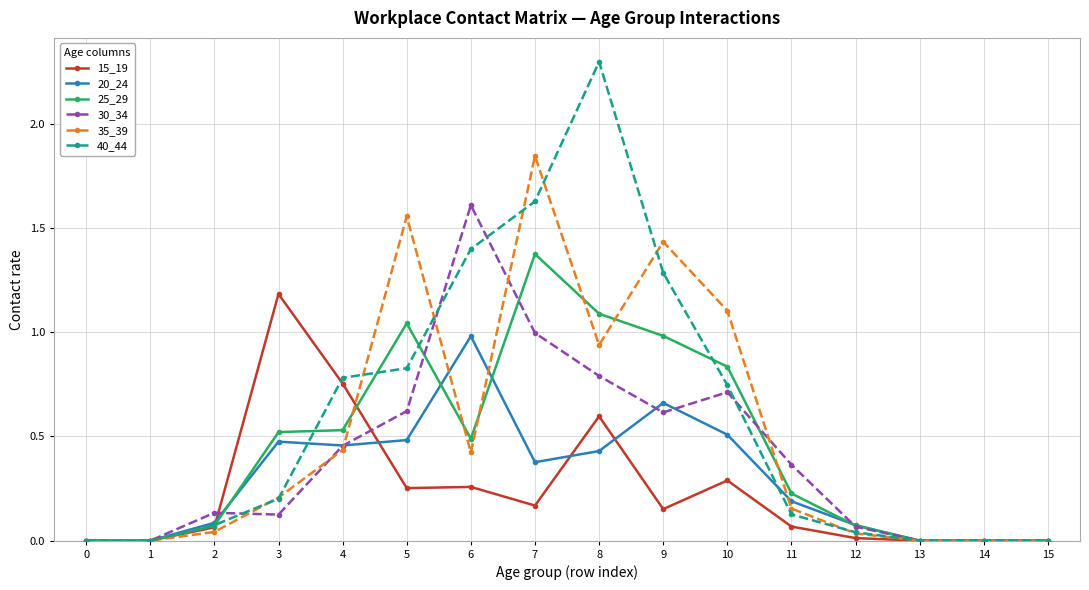

Rank the series at 8 from lowest to highest value.

20_24, 15_19, 30_34, 35_39, 25_29, 40_44